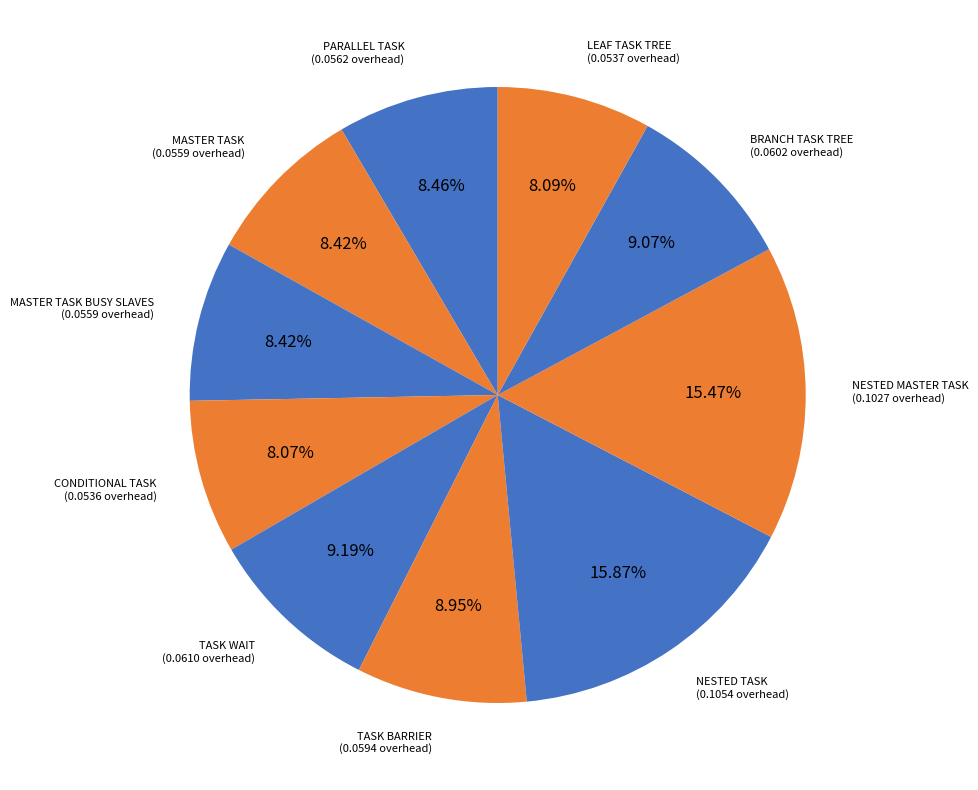

How many segments does this pie chart have?

10